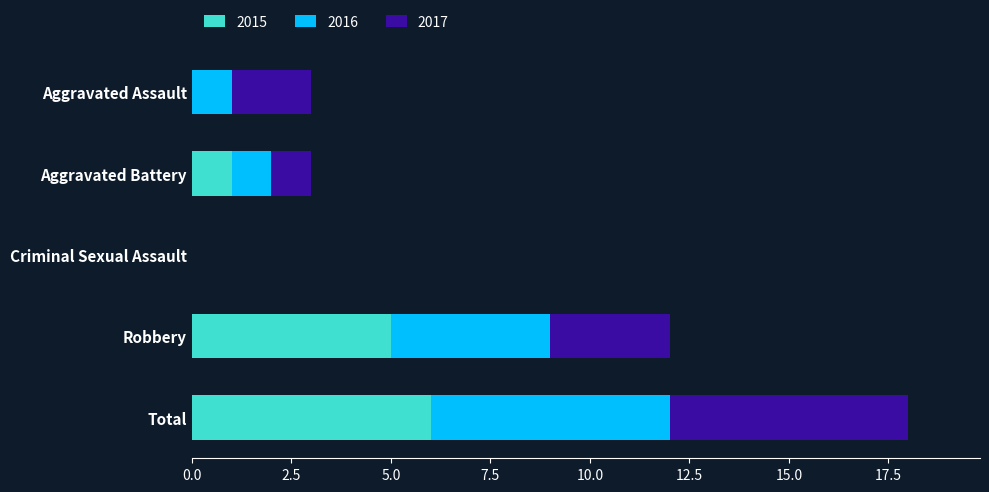

What is the sum of all 2015 values?

12